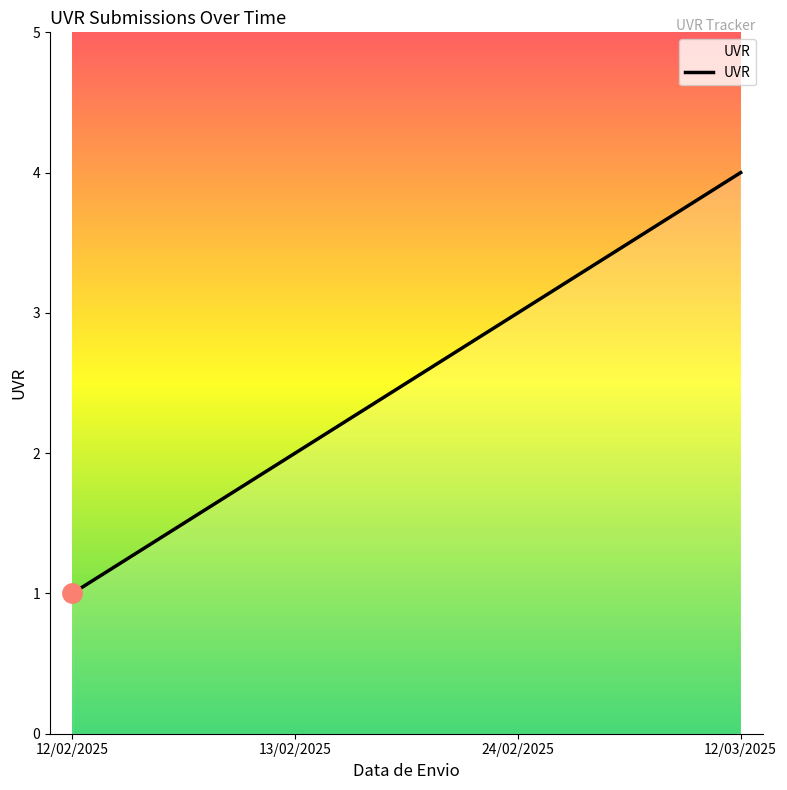

Between 13/02/2025 and 24/02/2025, which is larger?

24/02/2025